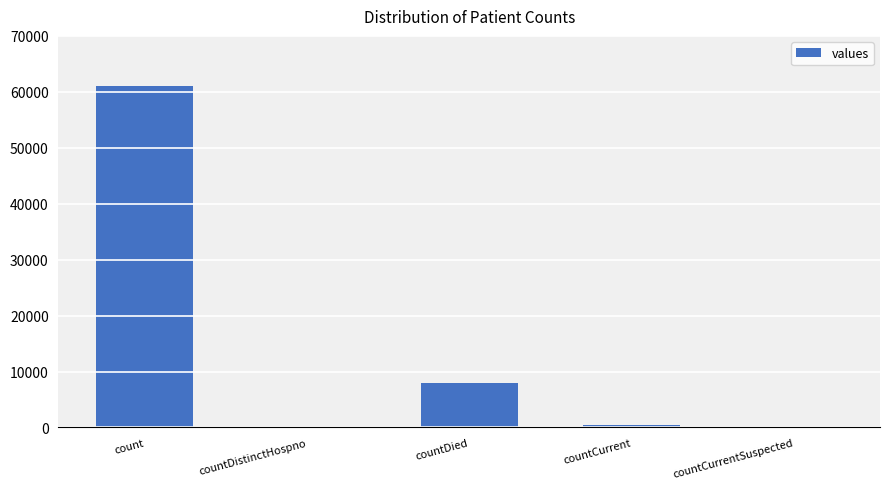

What is the sum of all values?

69506